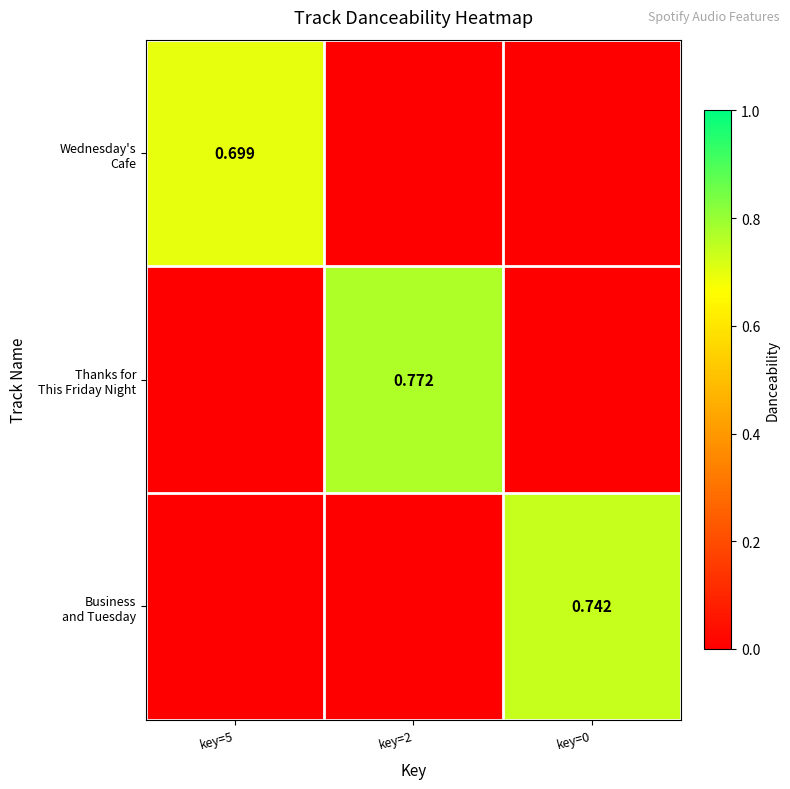

Rank the categories by Wednesday's Cafe value from highest to lowest.

key=5, key=2, key=0